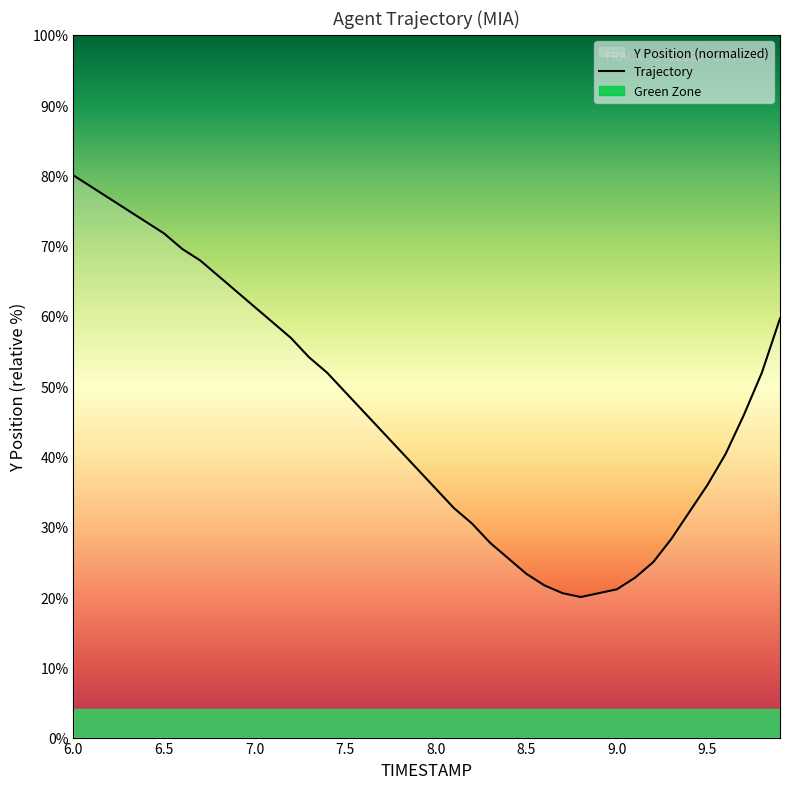

How many values are below 45?

20